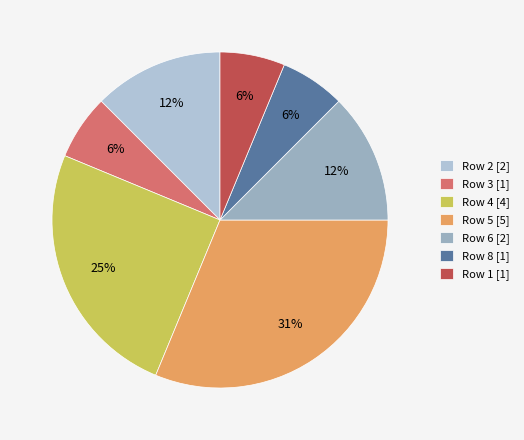

Which slice is the largest?

Row 5 [5]